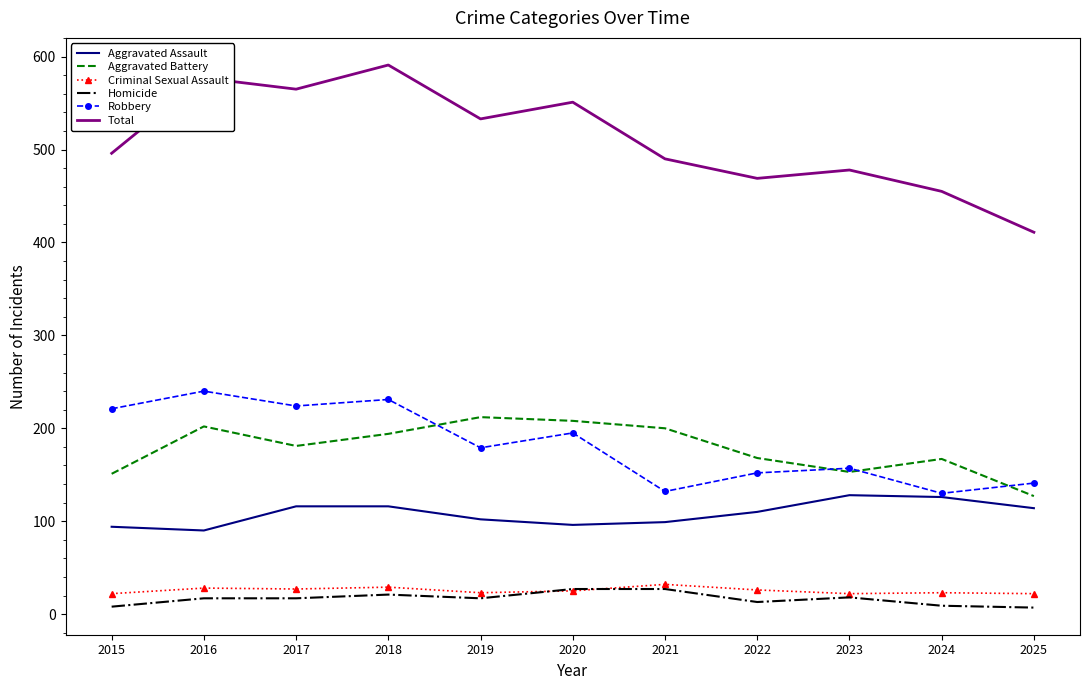

How many categories are shown in the chart?

11